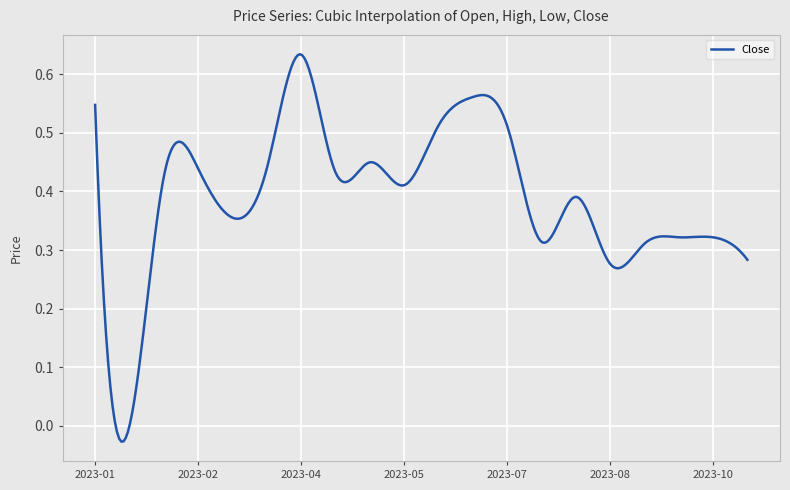

What is the difference between the maximum and minimum values?

0.7